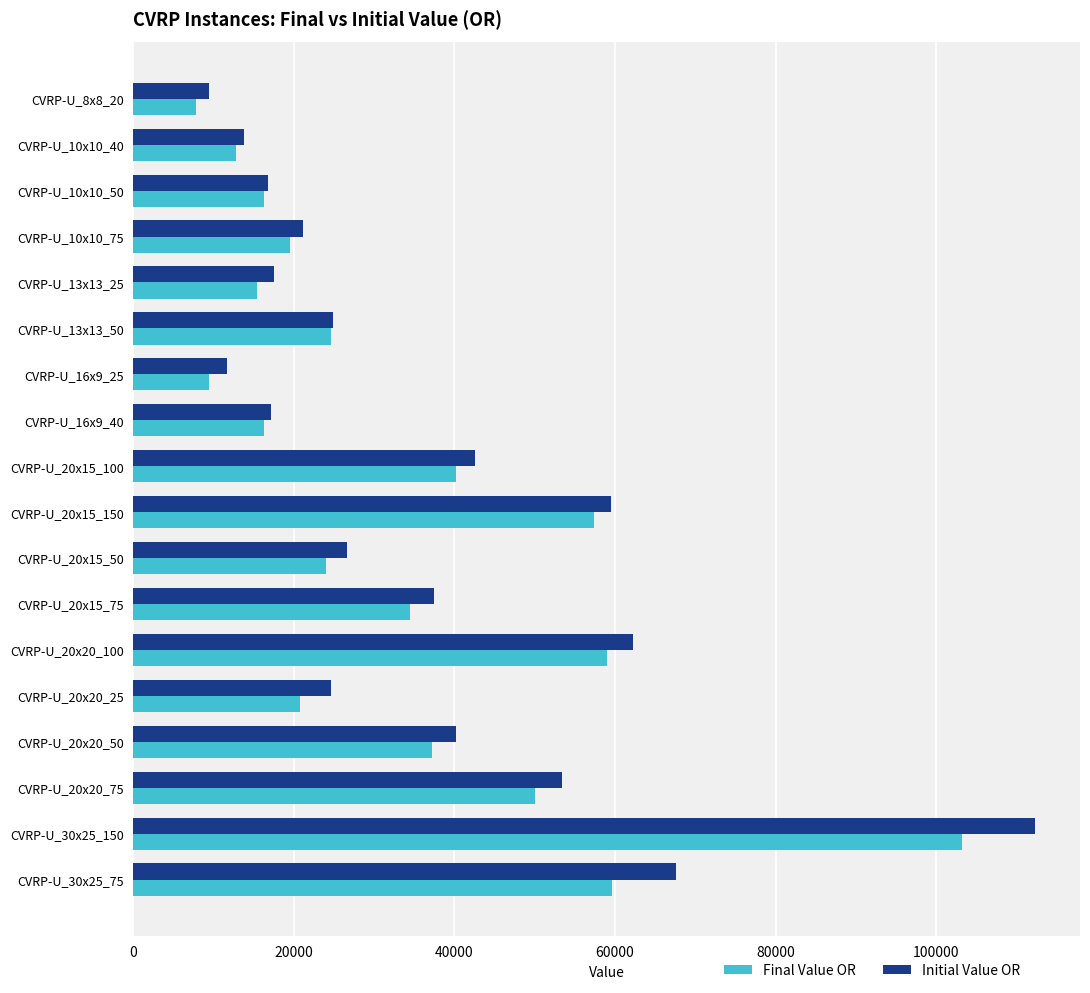

What is the approximate value of Initial Value OR at CVRP-U_16x9_25?

11676